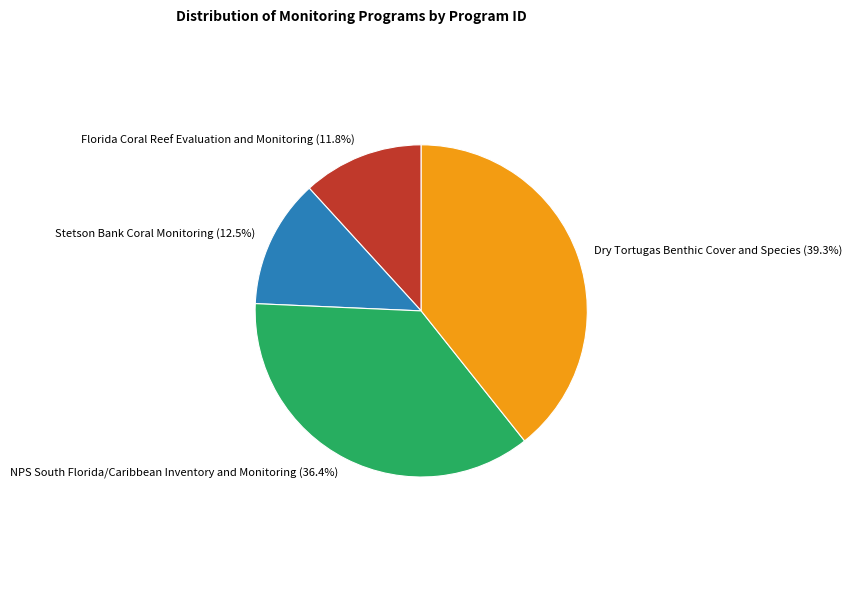

Which has a higher value, Stetson Bank Coral Monitoring or Florida Coral Reef Evaluation and Monitoring?

Stetson Bank Coral Monitoring